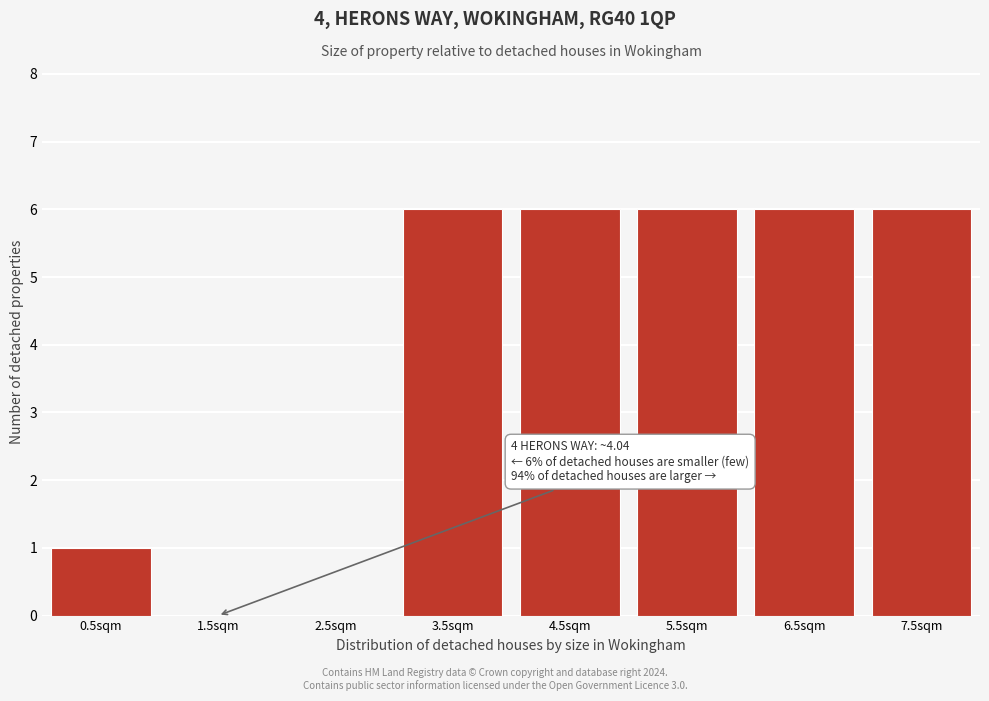

Reading left to right, extract all data points from this chart.

0.5sqm=1	1.5sqm=0	2.5sqm=0	3.5sqm=6	4.5sqm=6	5.5sqm=6	6.5sqm=6	7.5sqm=6